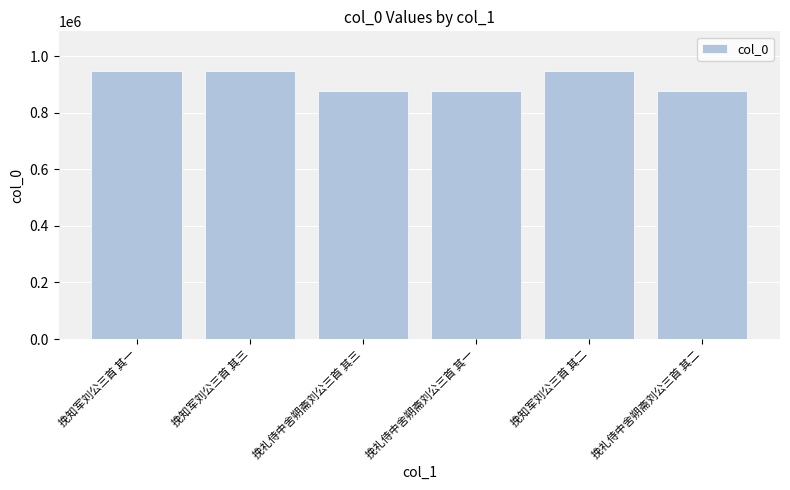

What position from the left is 挽知军刘公三首 其二?

5